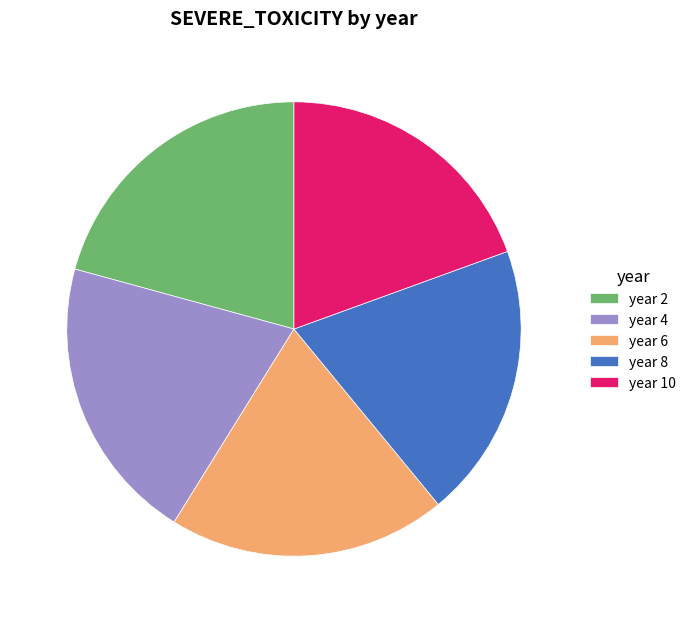

Is there any slice that represents more than half of the pie?

No